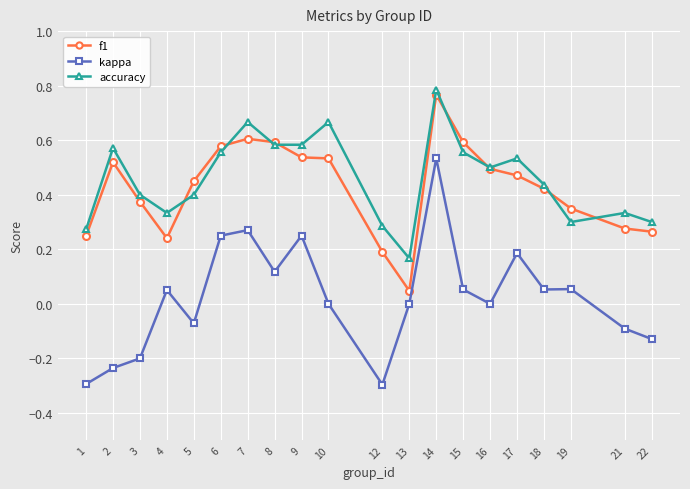

True or false: kappa and f1 cross at least once.

False